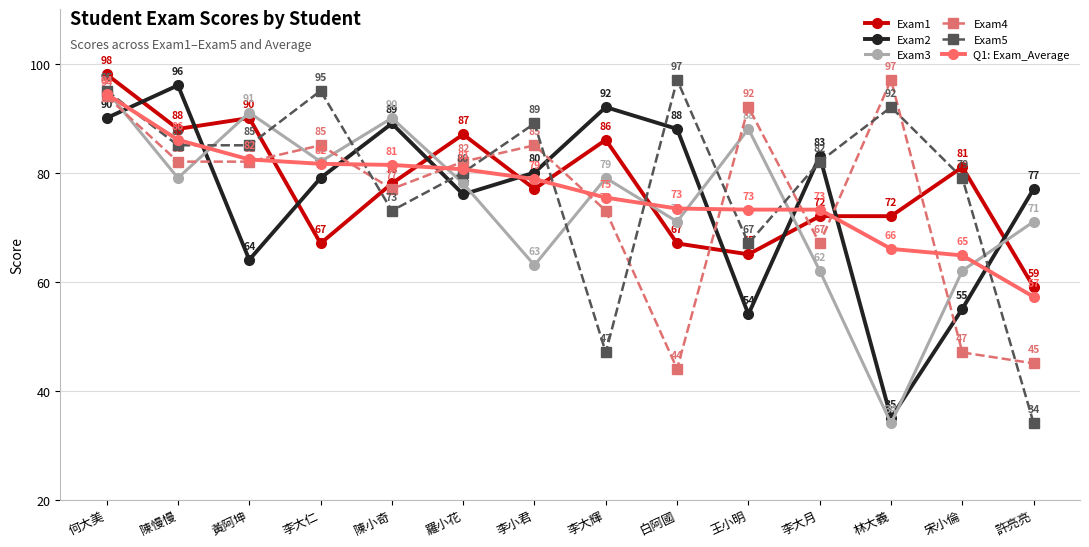

What is the sum of the Q1: Exam_Average values at 何大美 and 王小明?

167.6